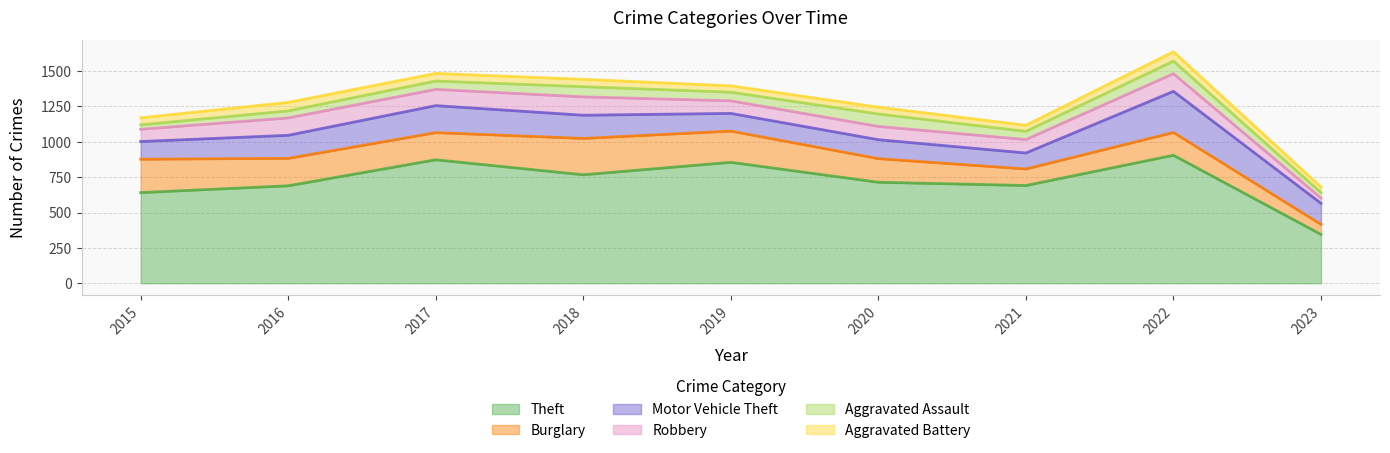

Rank the series by their maximum value, from highest to lowest.

Theft, Motor Vehicle Theft, Burglary, Robbery, Aggravated Assault, Aggravated Battery